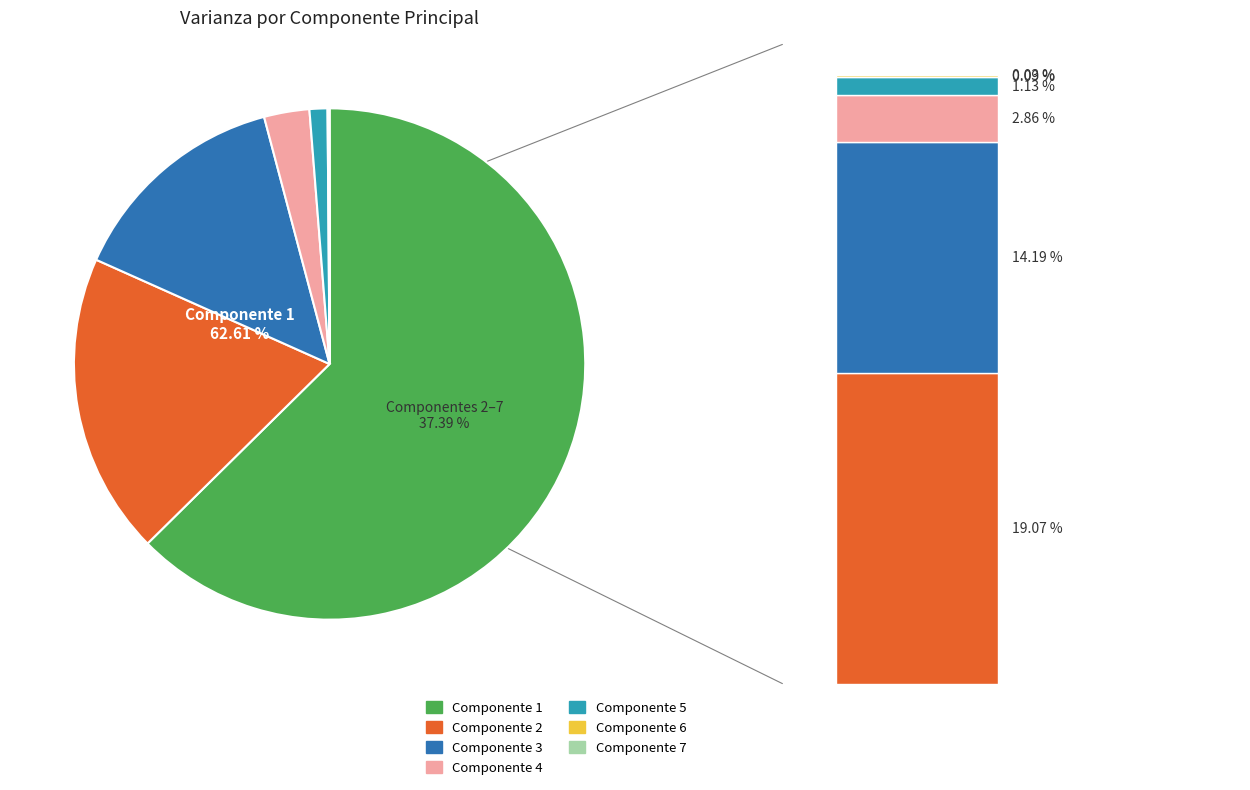

How many segments does this pie chart have?

7